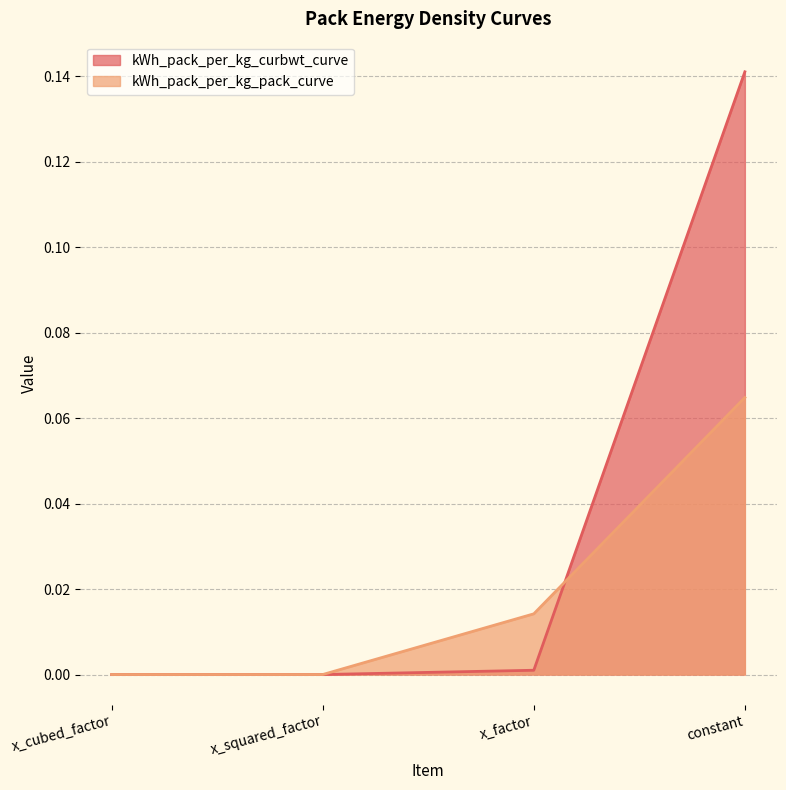

At how many categories does at least one series exceed 0?

2